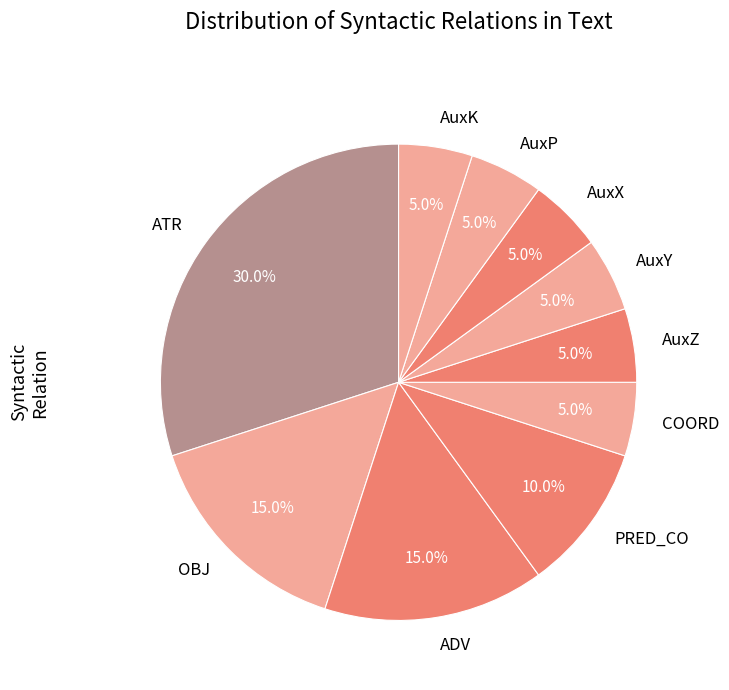

How many slices are in this pie chart?

10